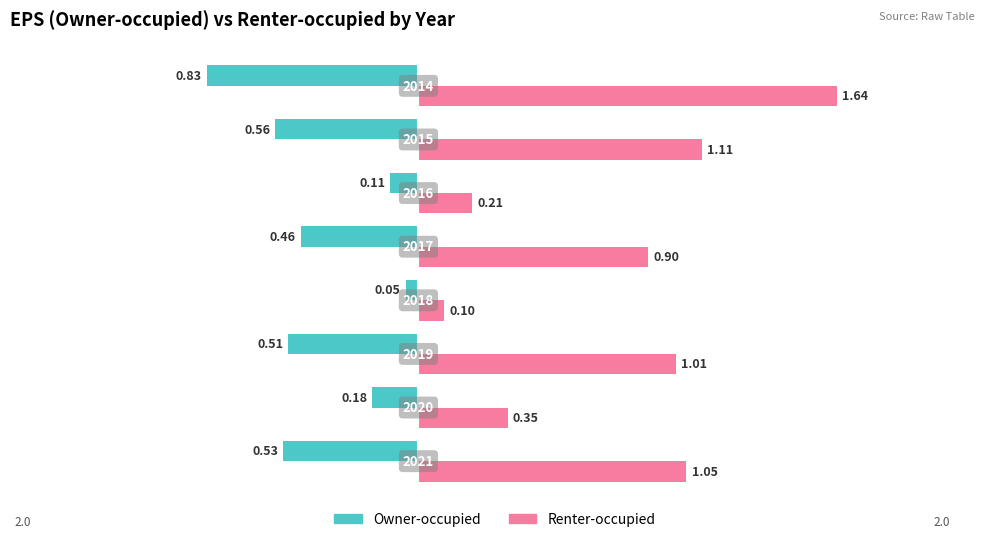

What are all the series names shown in the legend?

Owner-occupied, Renter-occupied